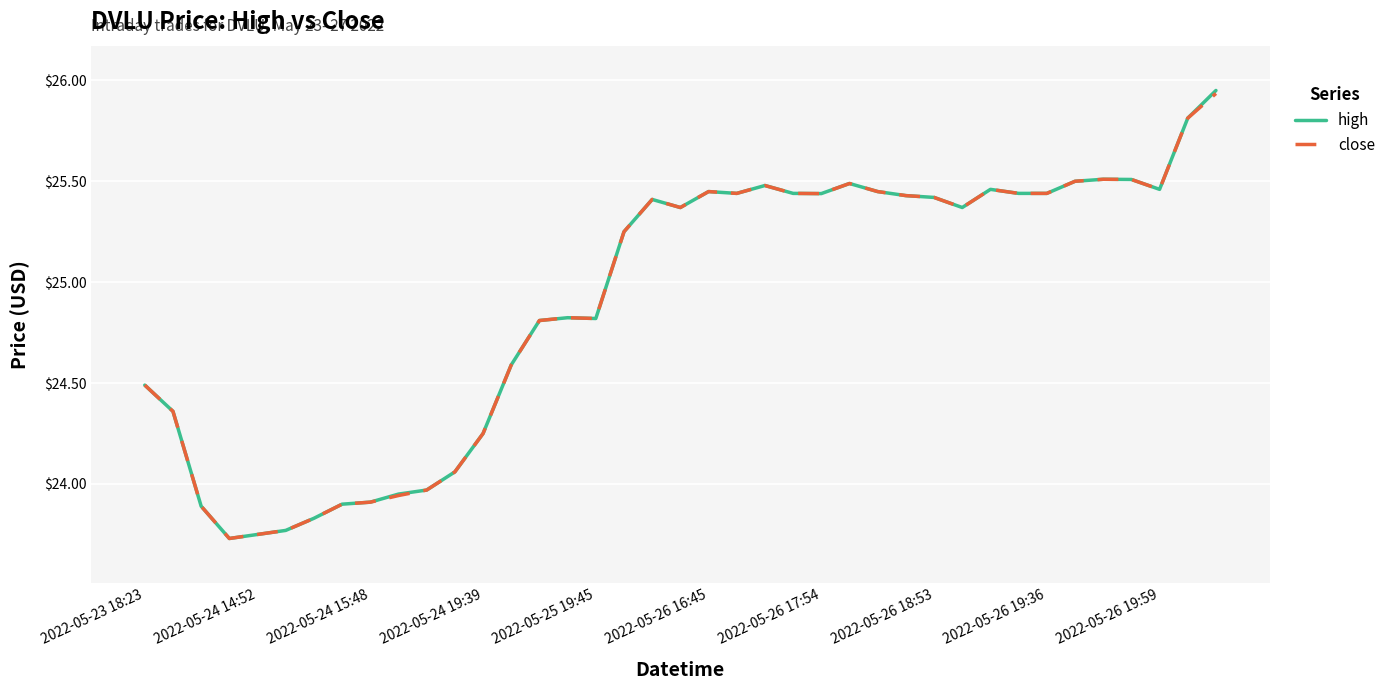

Which series has the largest range (max minus min)?

high